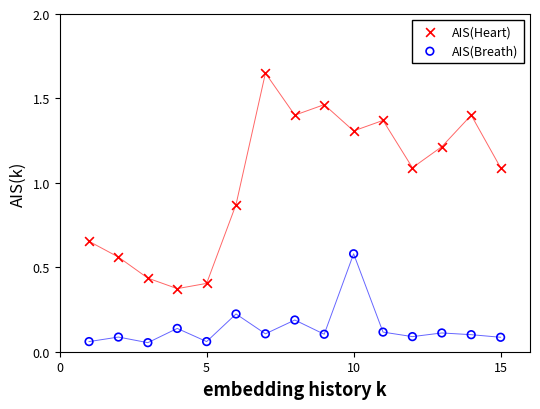

Across all data points, what is the range of X values (max minus min)?

14.0